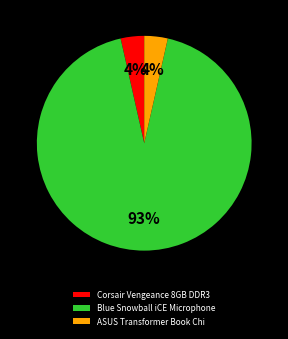

To the nearest percent, what percentage of the pie is Corsair Vengeance 8GB DDR3?

4%